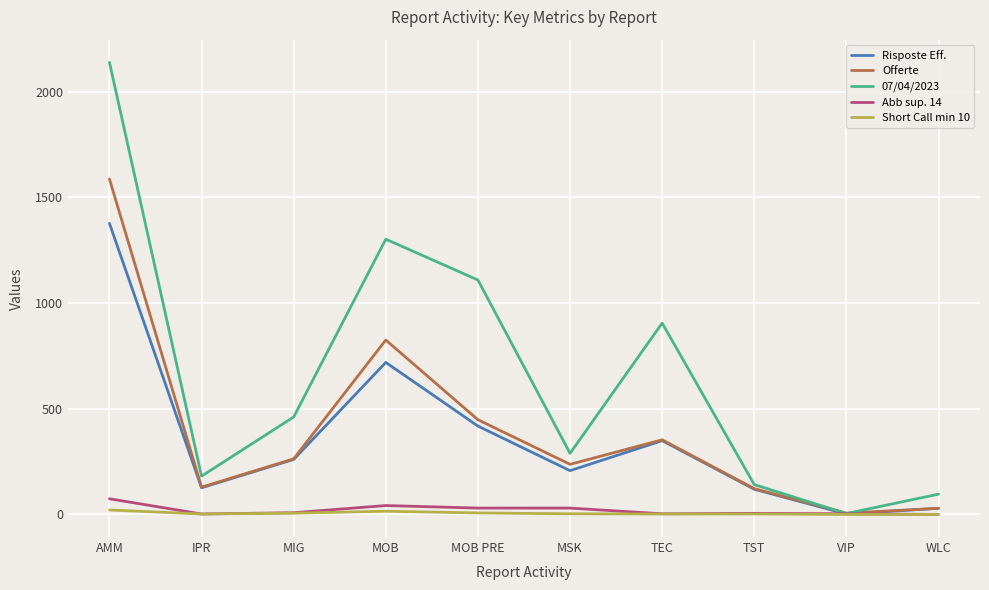

Which series has the largest total across all categories?

07/04/2023